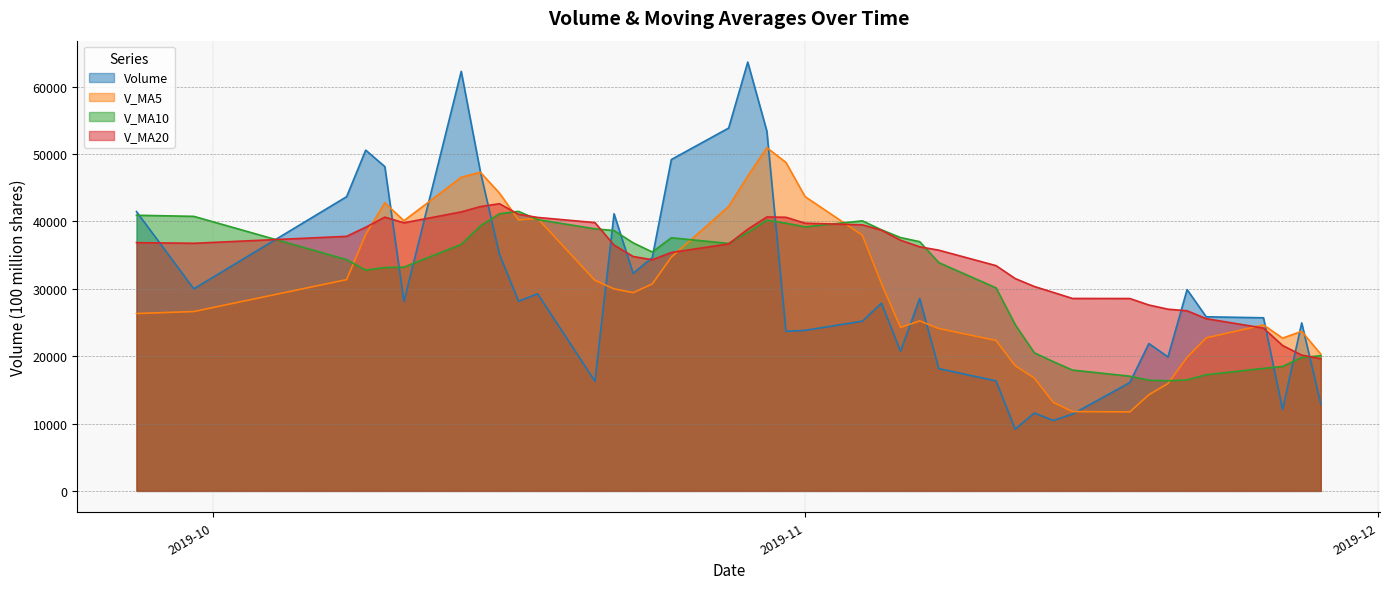

What is the sum of the volume values at 2019-10-15 and 2019-10-11?

75493.8